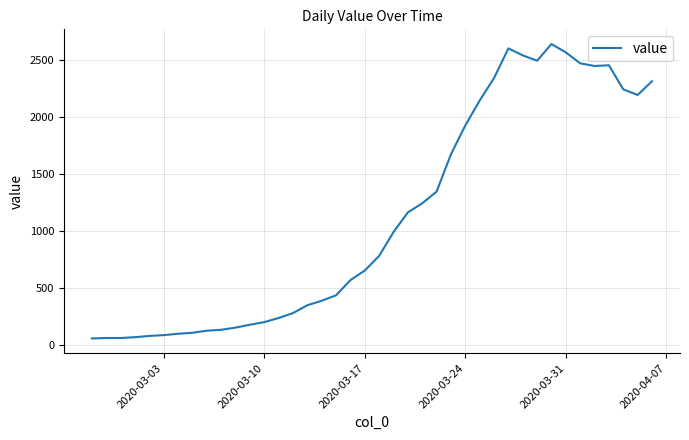

What is the greatest value displayed?

2640